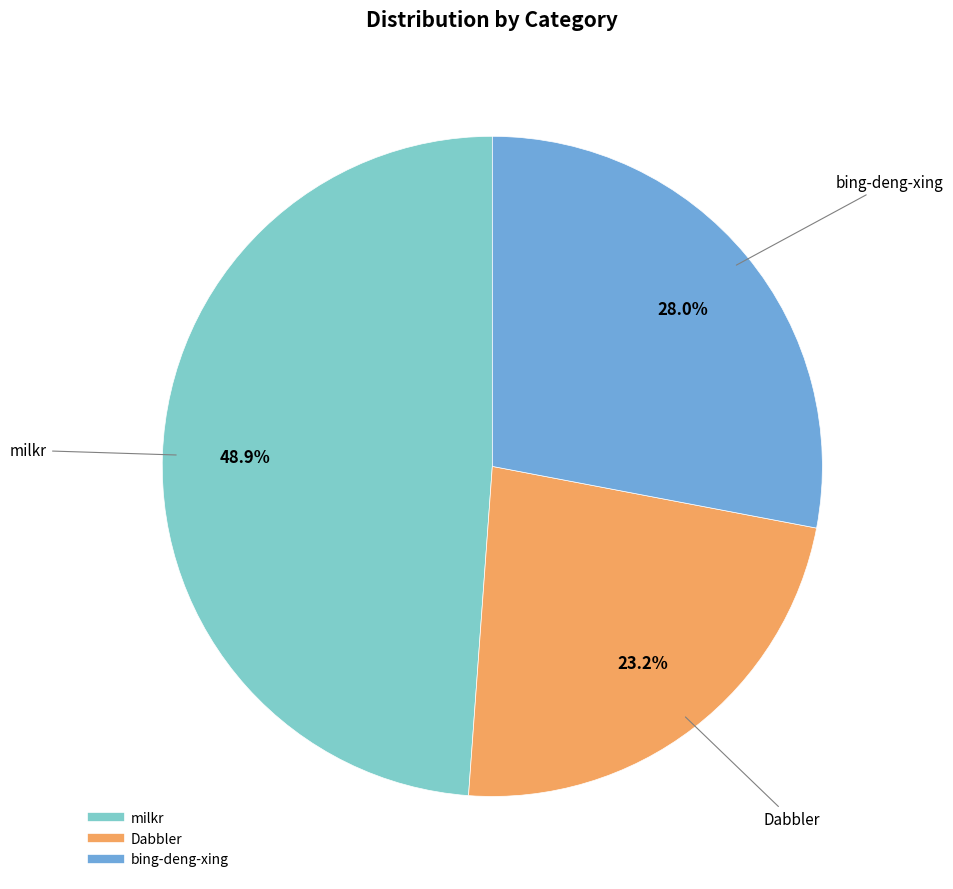

To the nearest percent, what is the combined percentage of milkr and Dabbler?

72%